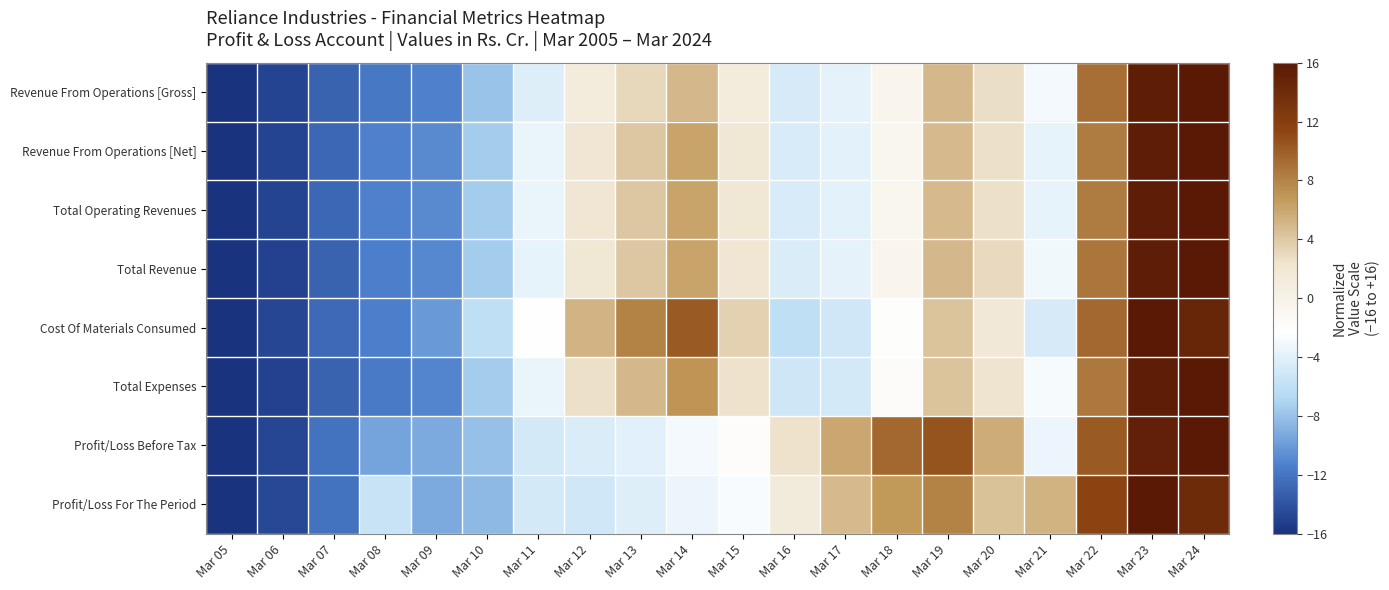

What is the maximum value shown in the chart?

16.0